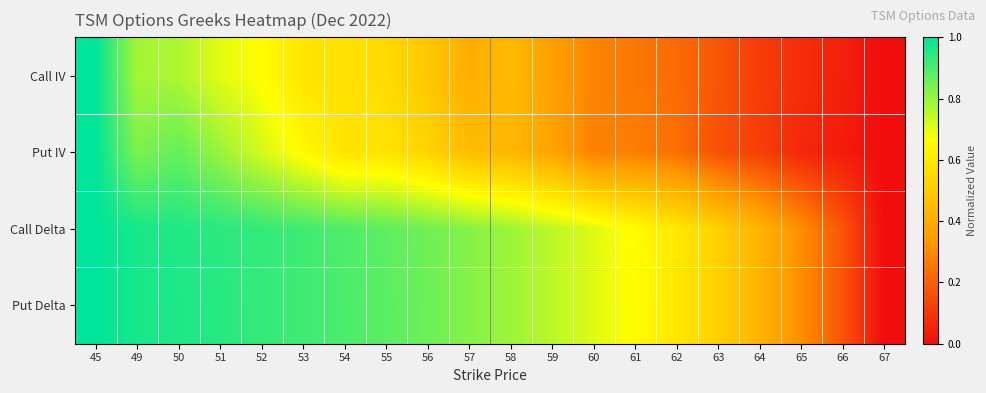

Between 60 and 62, which is larger?

60